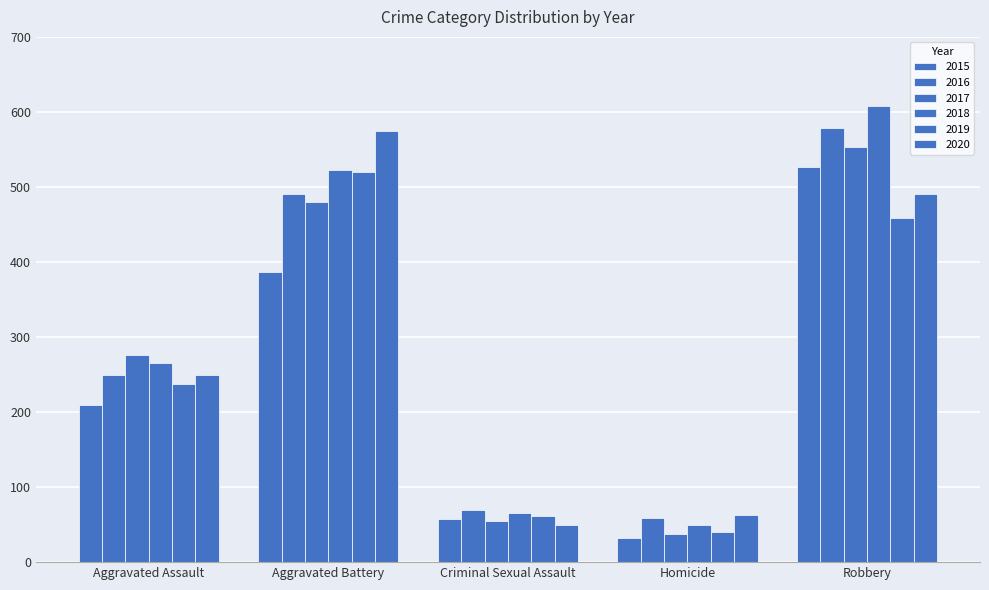

Does the chart contain stacked bars?

No